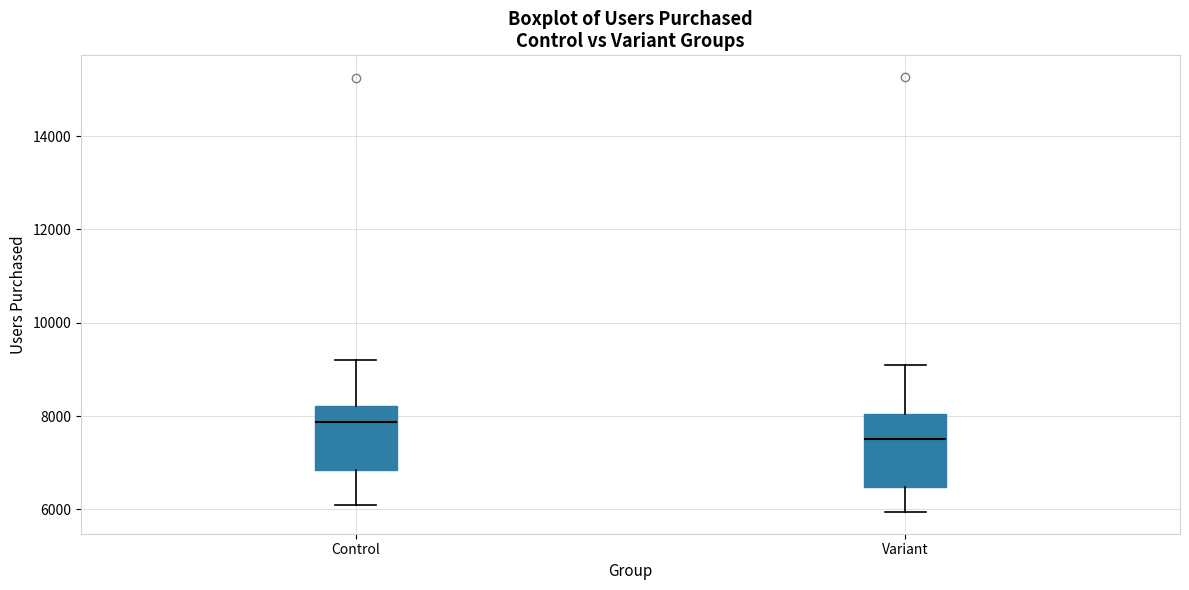

Reading left to right, read every box against the y-axis: the position of its median line, the range the box covers, and the ends of its whiskers. The values are not printed on the chart, so give them approximately, as read against the axis.

Control: median 7800, box 6800 to 8200, whiskers 6000 to 9200
Variant: median 7600, box 6400 to 8000, whiskers 6000 to 9000